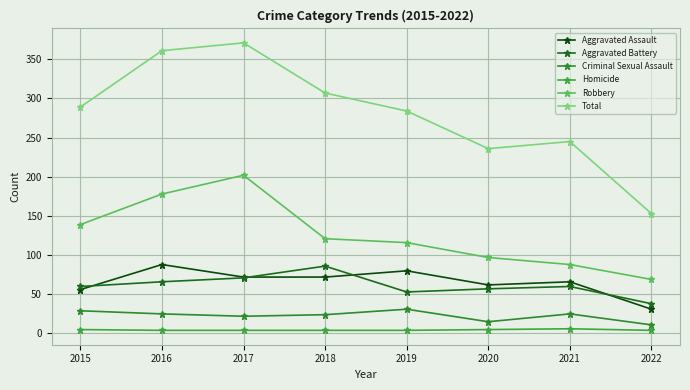

True or false: Aggravated Battery has more than 0 points higher than both neighbors.

True